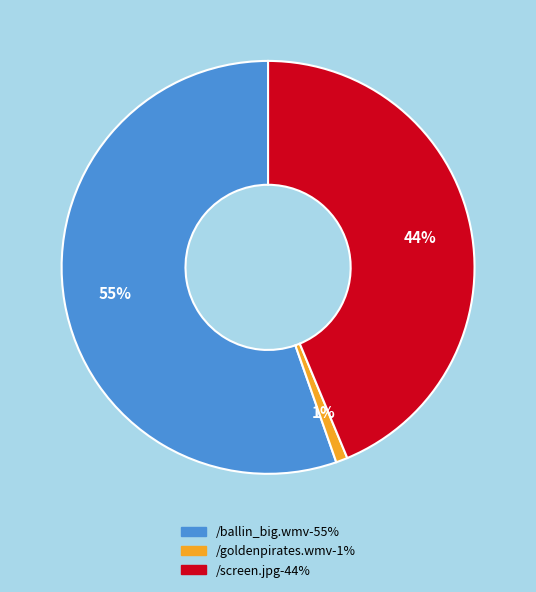

Combined, do /screen.jpg and /ballin_big.wmv account for over 50%?

Yes